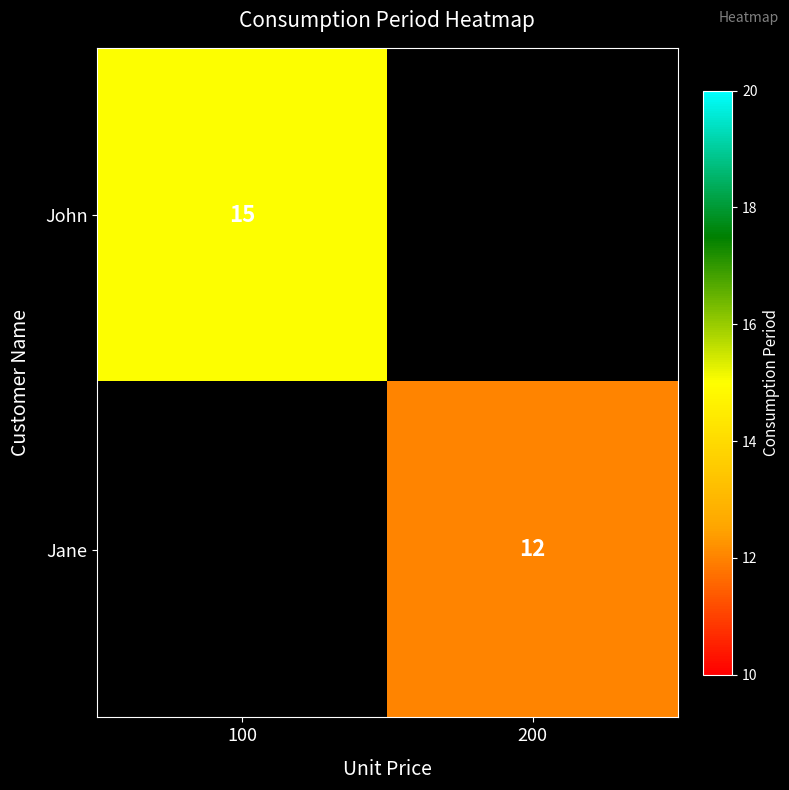

Is it true that Jane equals 18 at 200?

False